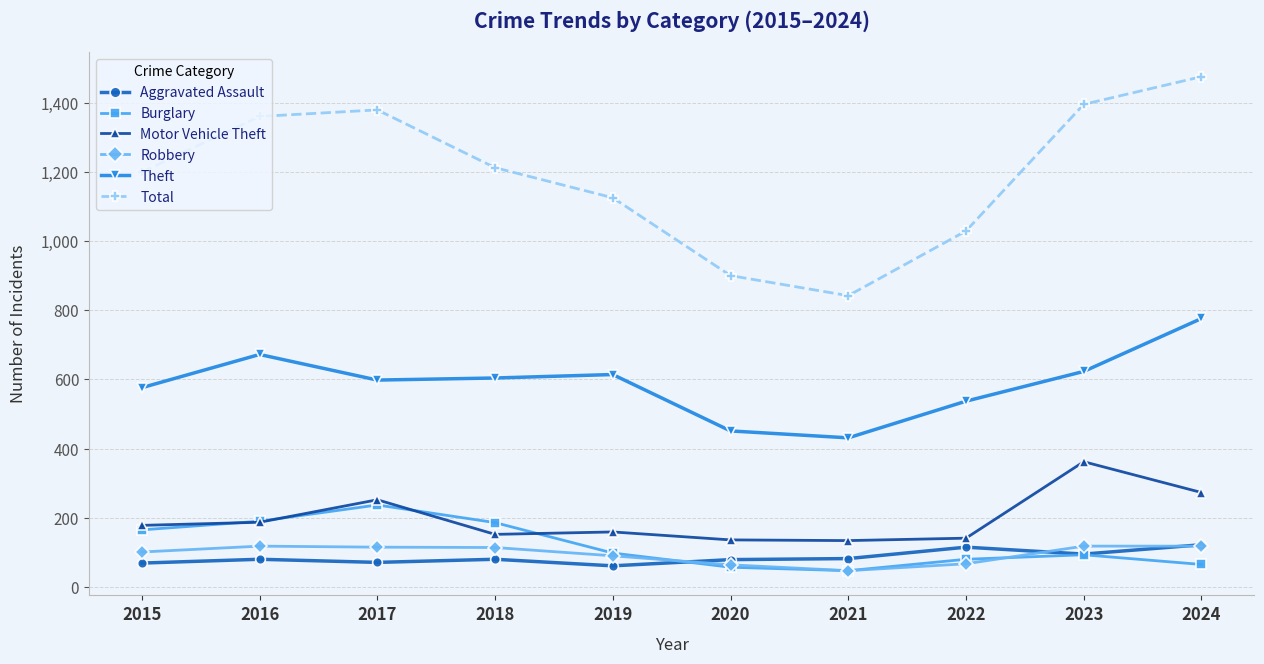

What is the sum of the Total values at 2016 and 2023?

2755